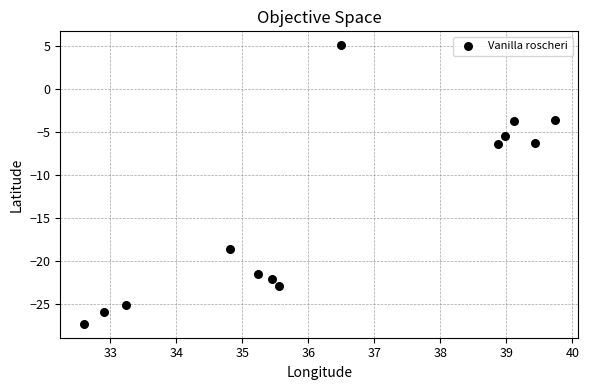

What is the range of Y values (max minus min)?

32.4